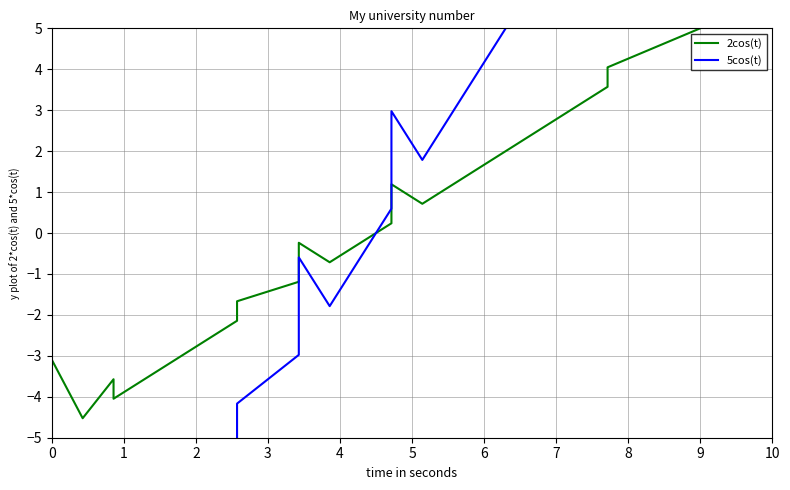

What is the average value of the 2cos(t) series?

-0.3